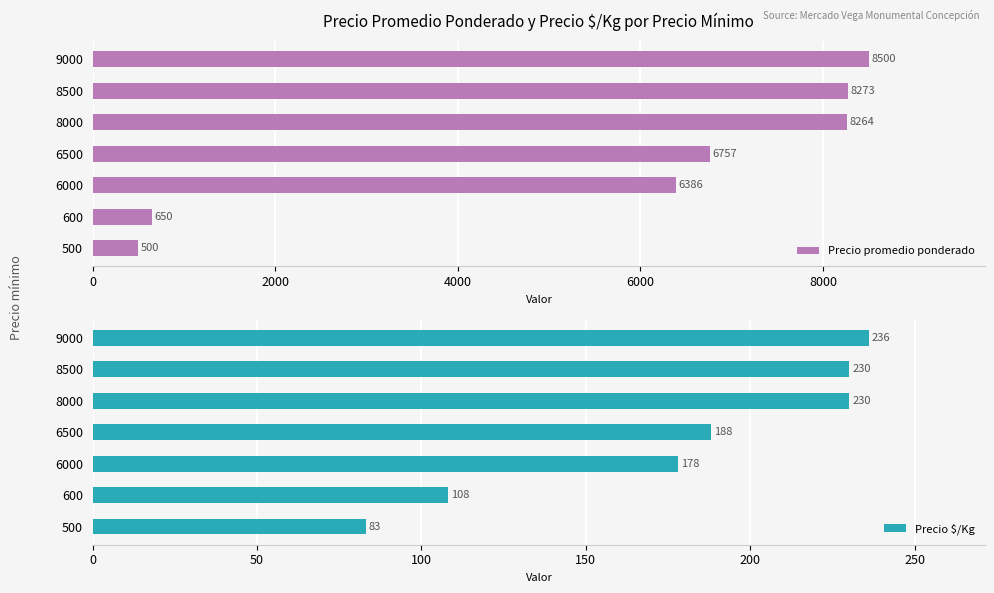

What is the sum of the Precio promedio ponderado values at 6500 and 8000?

15021